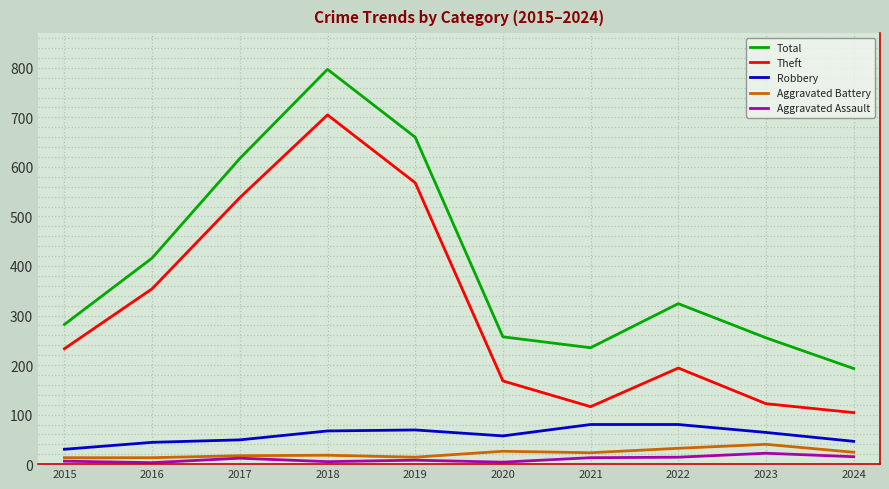

Which category has the highest value across all series?

2018